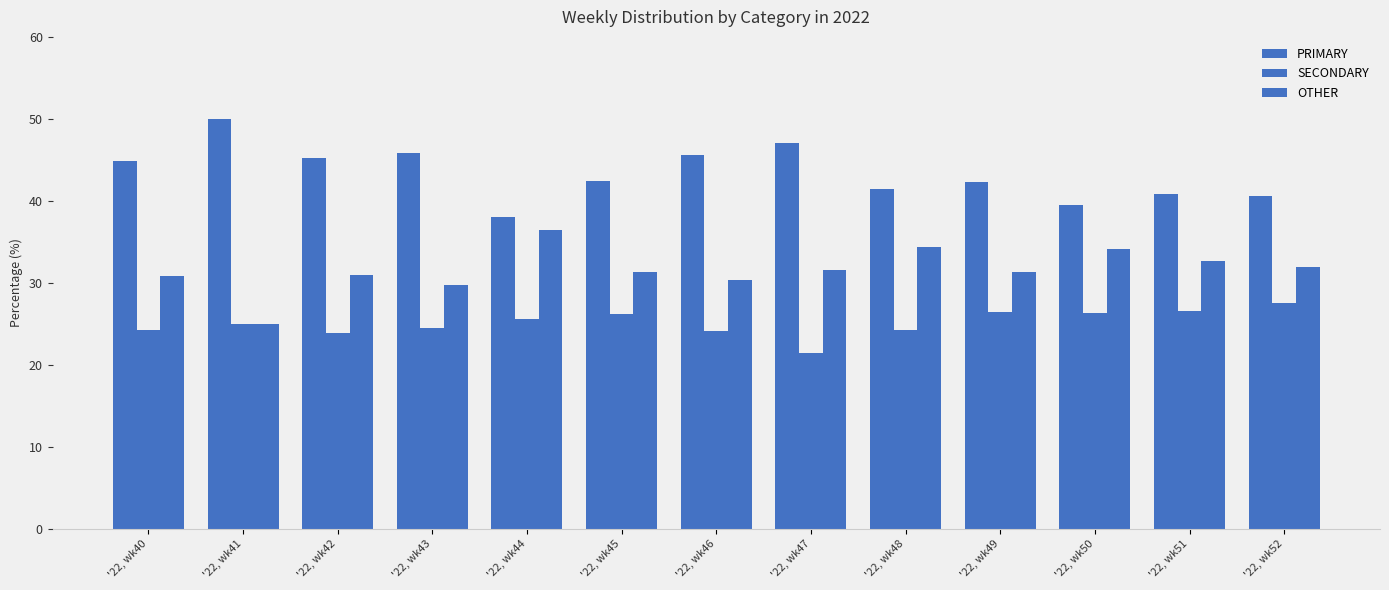

Between '22, wk41 and '22, wk44, which series saw the biggest shift?

PRIMARY